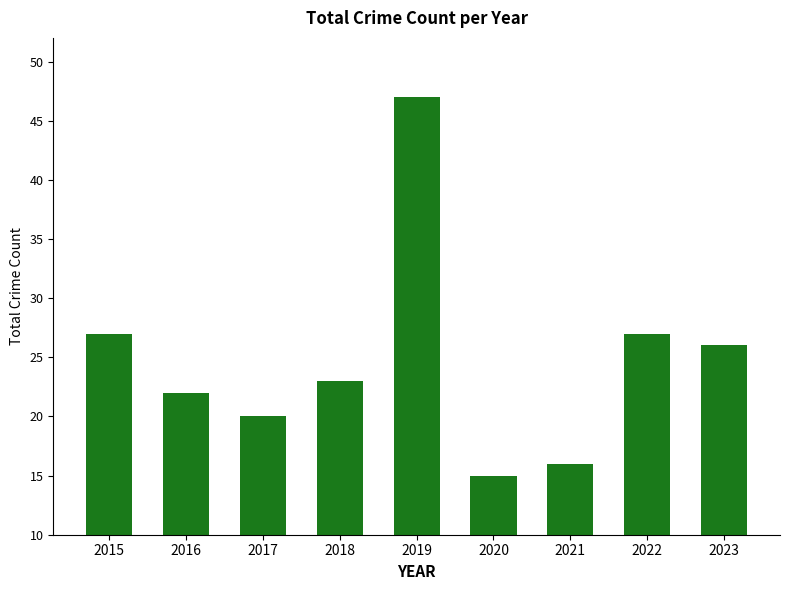

What is the ratio of the value at 2022 to the value at 2018?

1.2